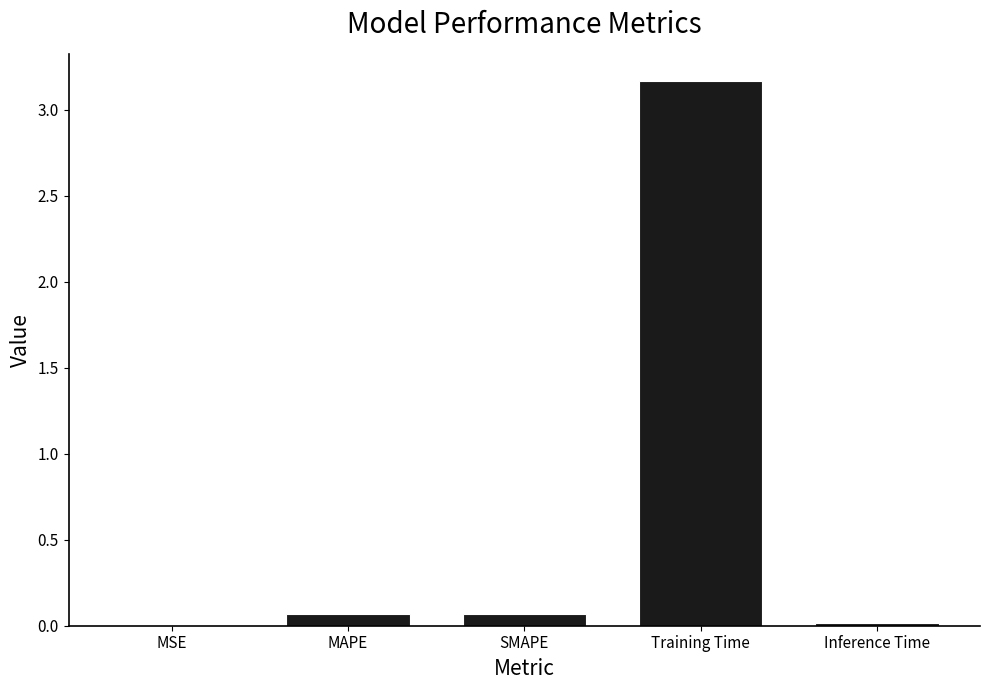

What is the change in value from SMAPE to Training Time?

+3.1